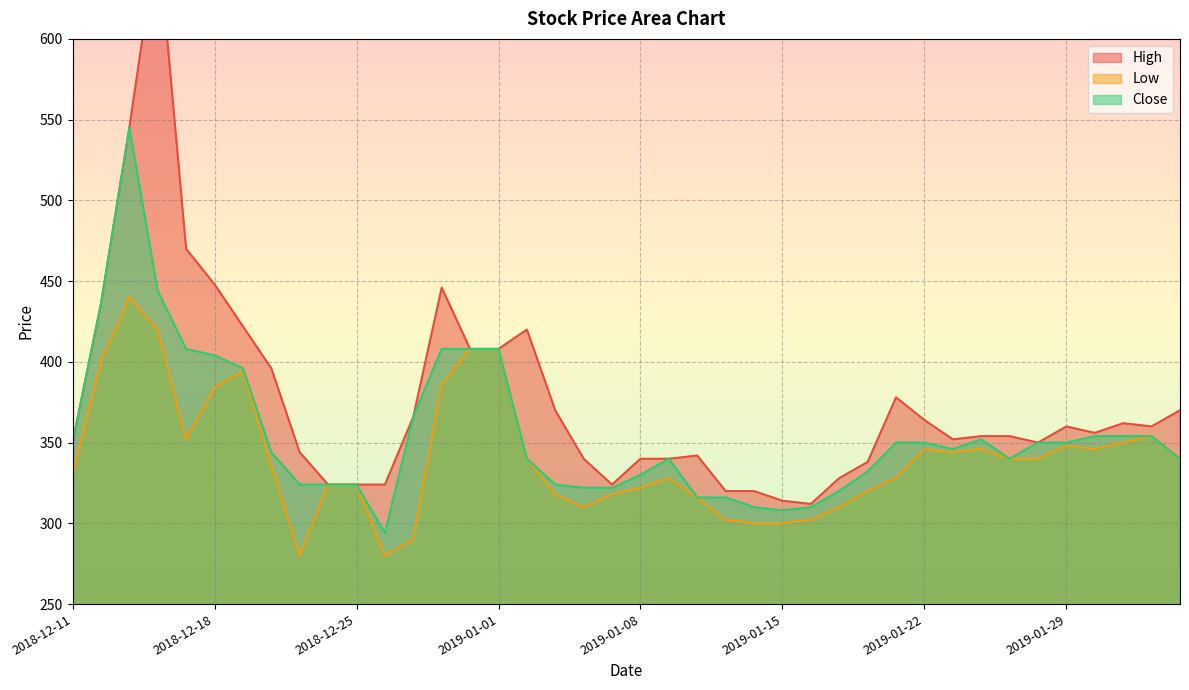

In Low, how many points are higher than both neighbors (excluding endpoints)?

7